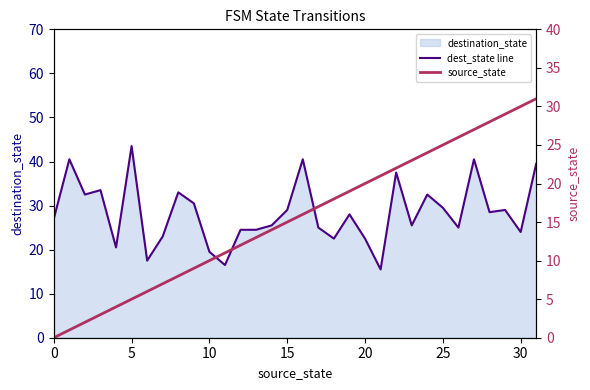

Where is source_state nearest to the value 15?

15